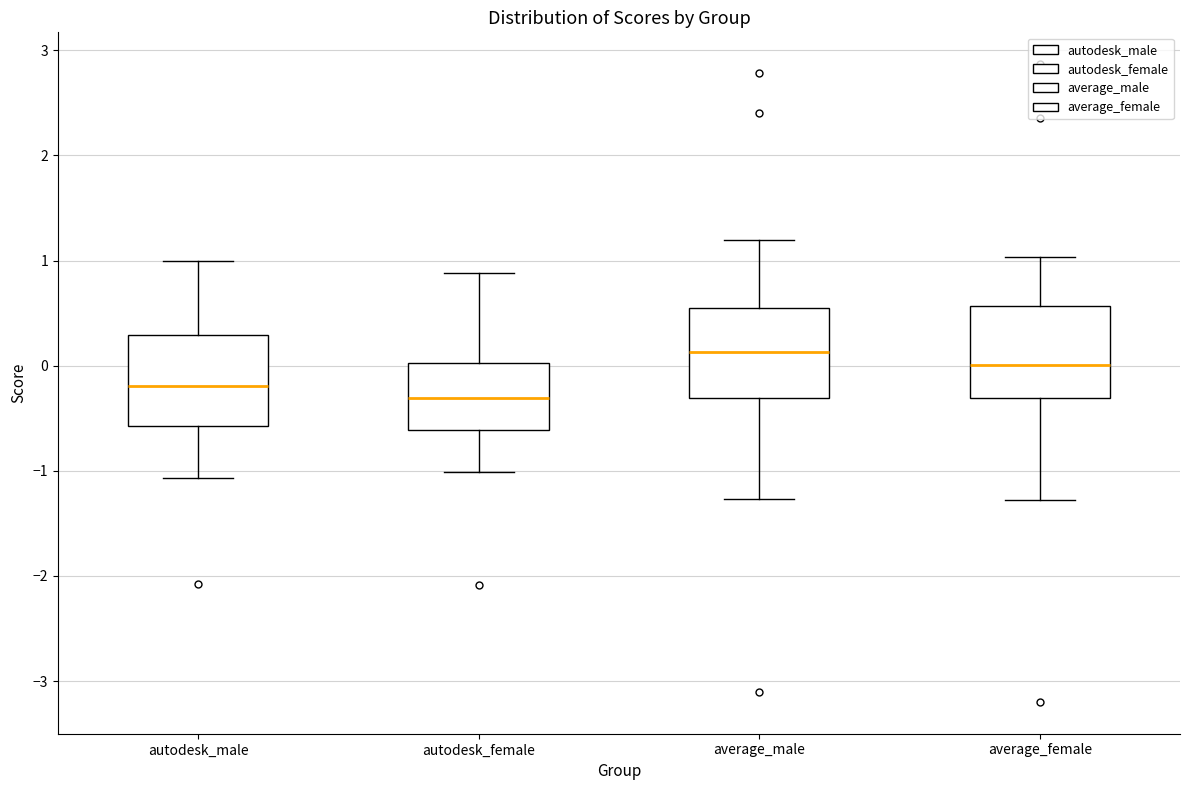

Where does the upper whisker of the box for average_female end on the y-axis? The values are not printed on the chart, so give them approximately, as read against the axis.

1.0